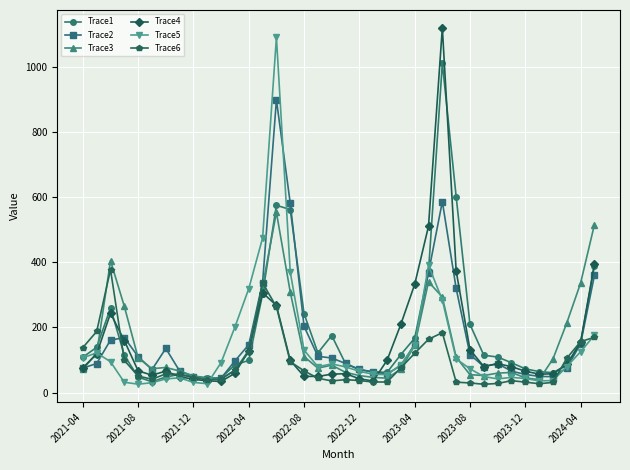

What is the value of the Trace5 point at the 8th from the left?

45.2